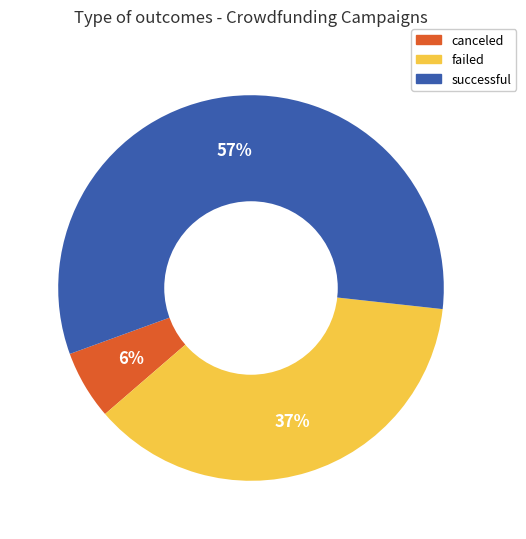

Is there any slice that represents more than half of the pie?

Yes